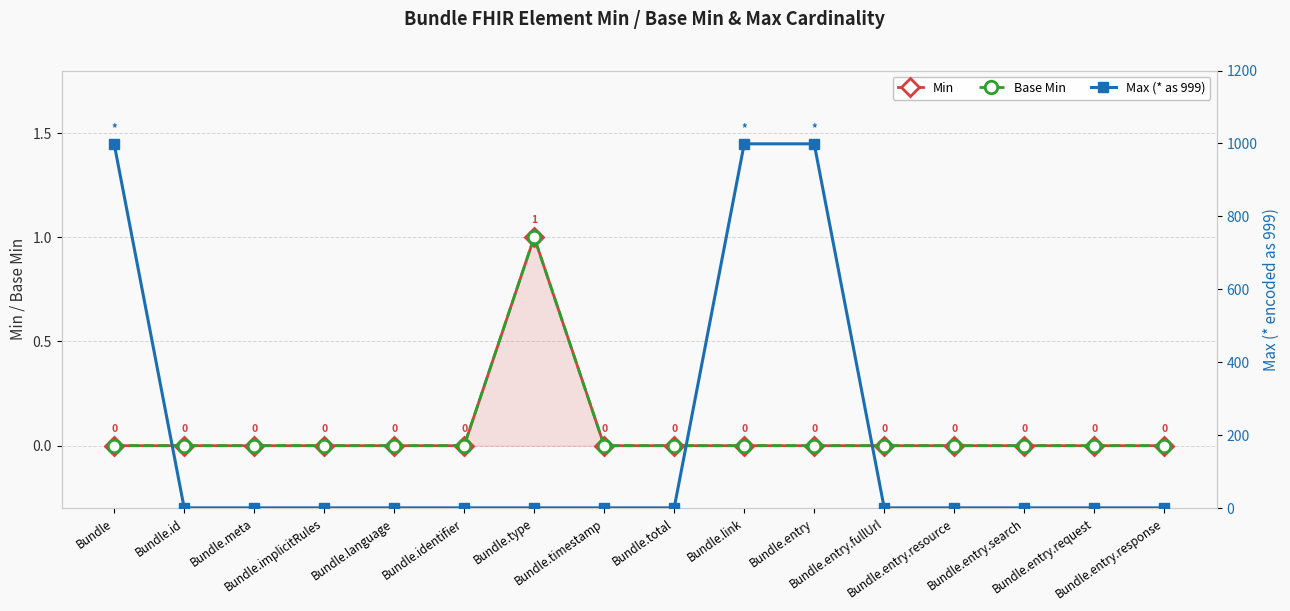

Where is Min nearest to the value 0?

Bundle